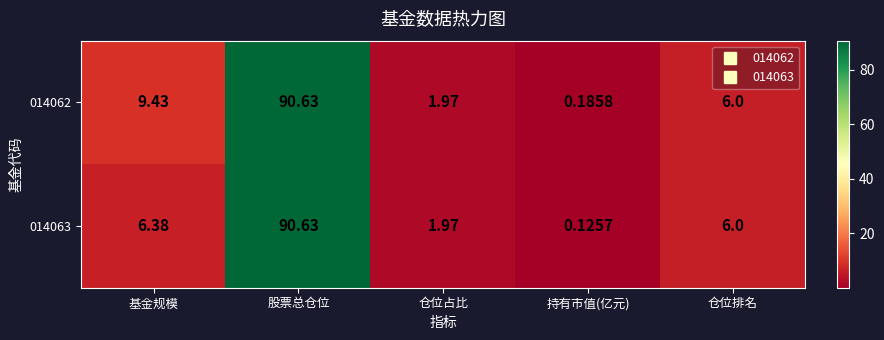

What is the total value across all series at 仓位占比?

3.9